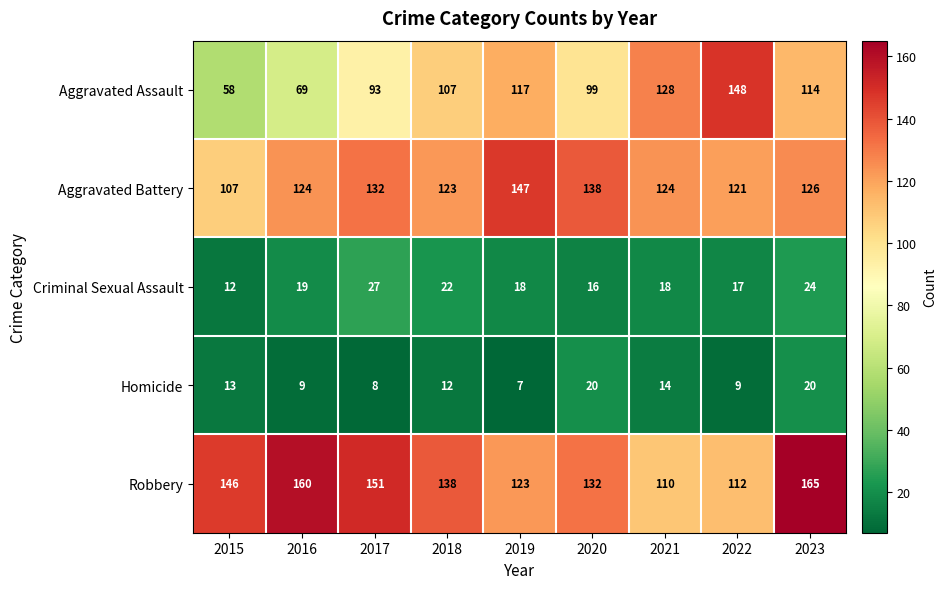

At how many categories does at least one series exceed 32?

9